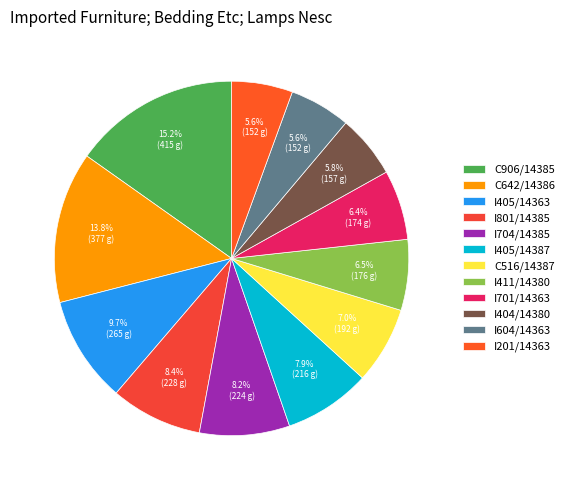

Combined, do I405/14363 and I405/14387 account for over 50%?

No